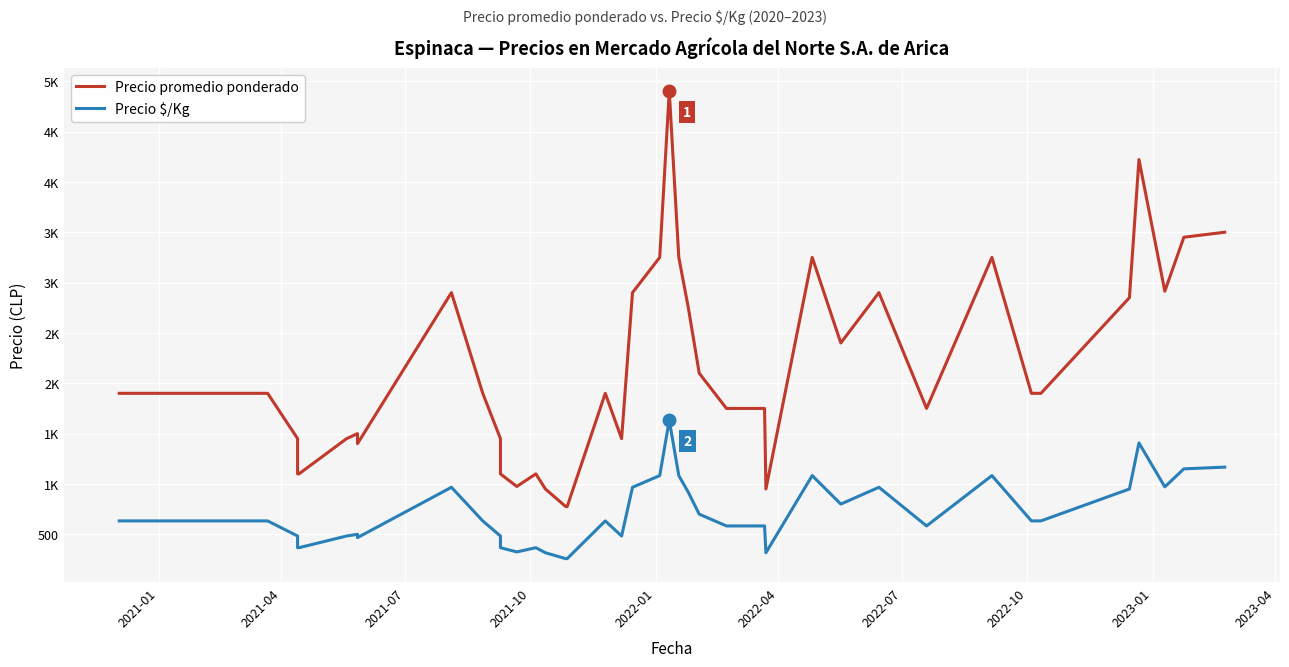

The Precio promedio ponderado series shows 1038 at 2023-01. True or false?

False